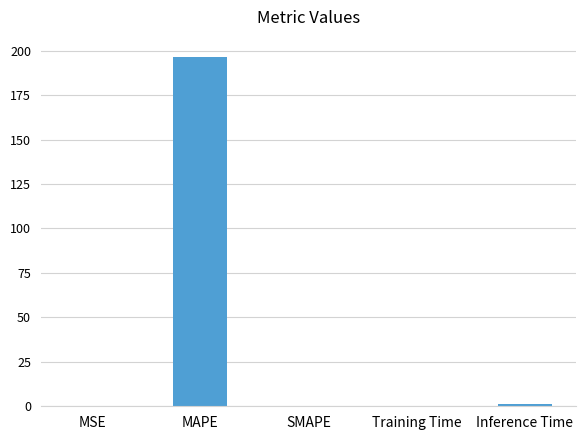

What is the change in value from MAPE to SMAPE?

-196.4